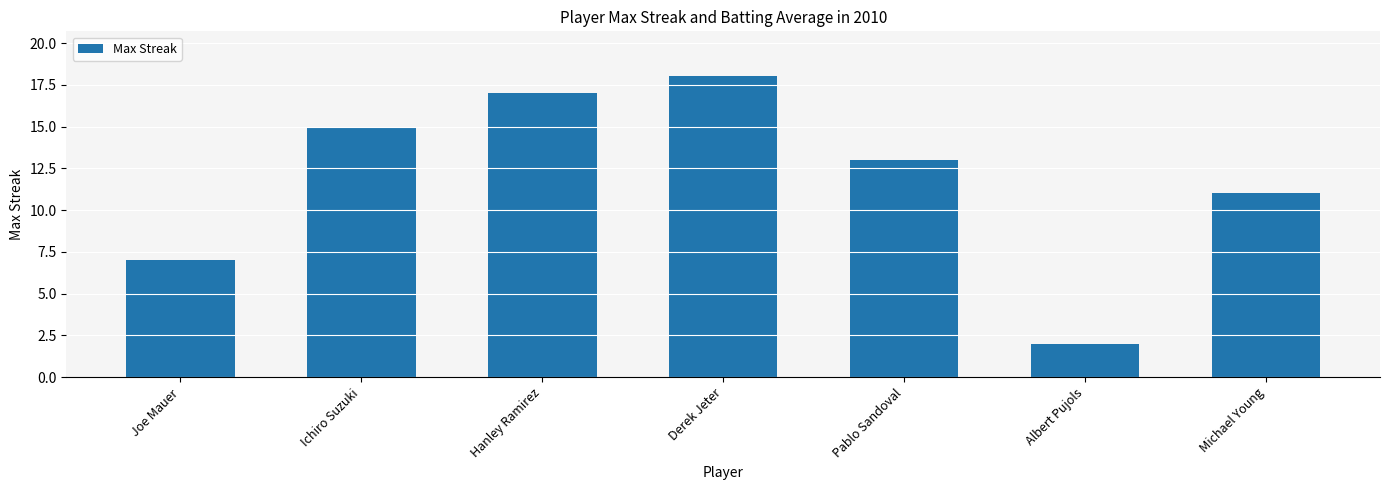

List the labels in order of value, largest first.

Derek Jeter, Hanley Ramirez, Ichiro Suzuki, Pablo Sandoval, Michael Young, Joe Mauer, Albert Pujols